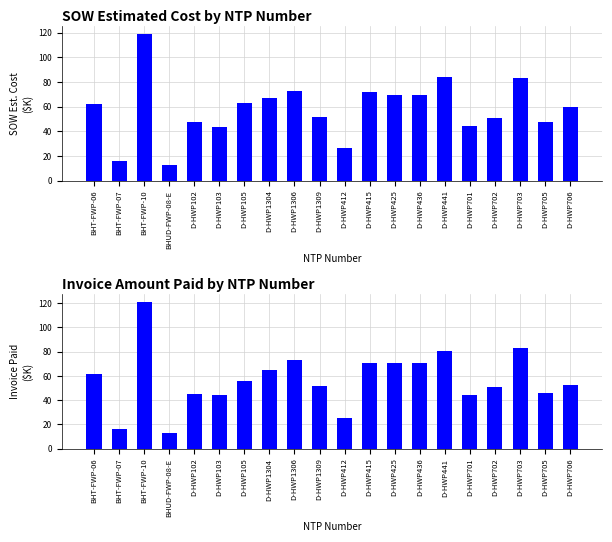

How many values in the SOW Estimated Cost series are below 62?

10